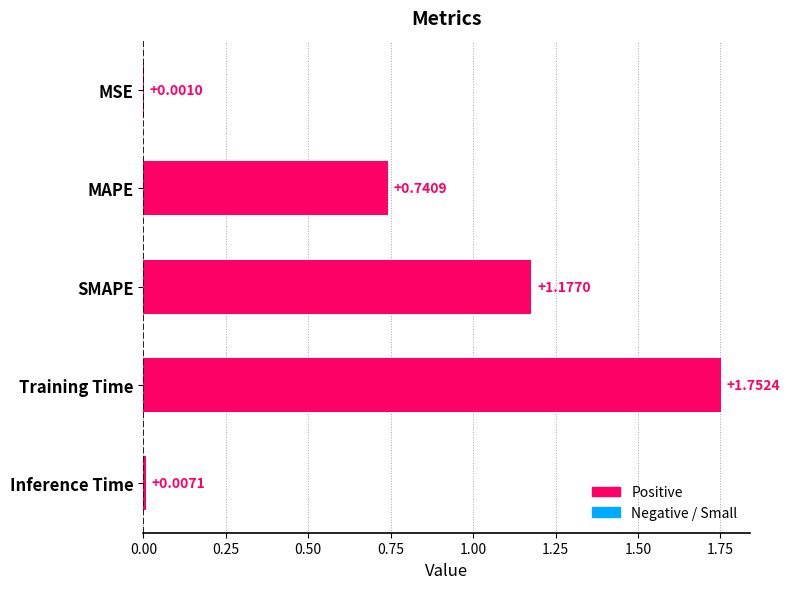

What is the sum of all values?

3.7